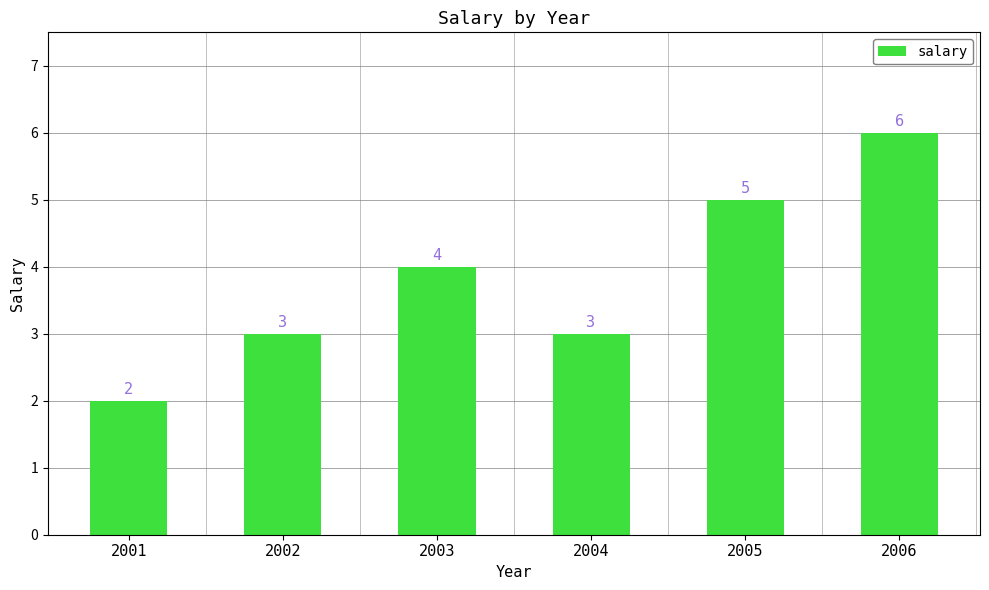

Is it true that the value at 2005 is 5?

True